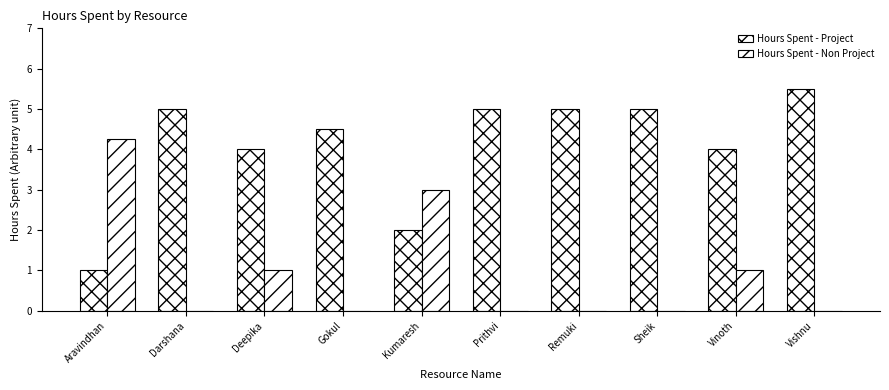

What is the label of the 5th bar from the left?

Kumaresh